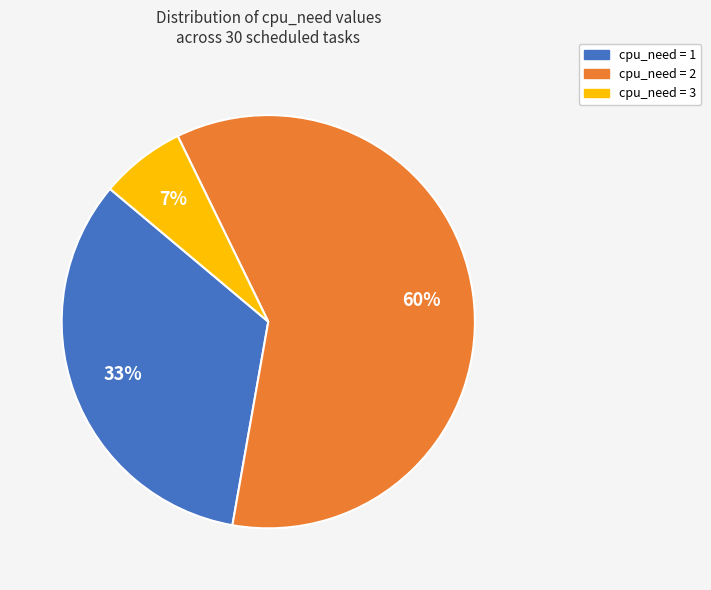

Do cpu_need = 3 and cpu_need = 2 together represent more than half of the pie?

Yes